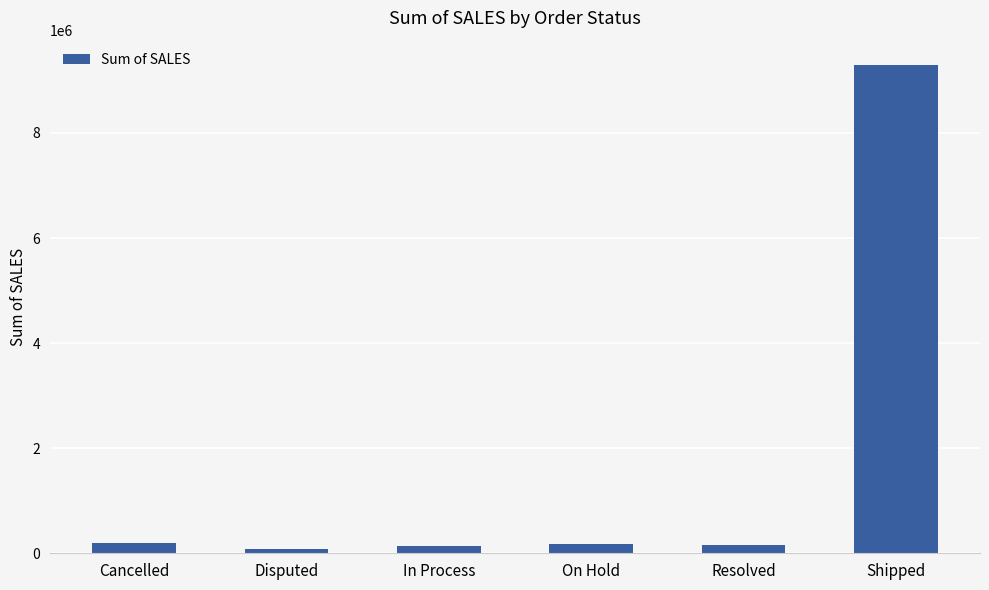

At which category does the chart reach its peak across all series?

Shipped